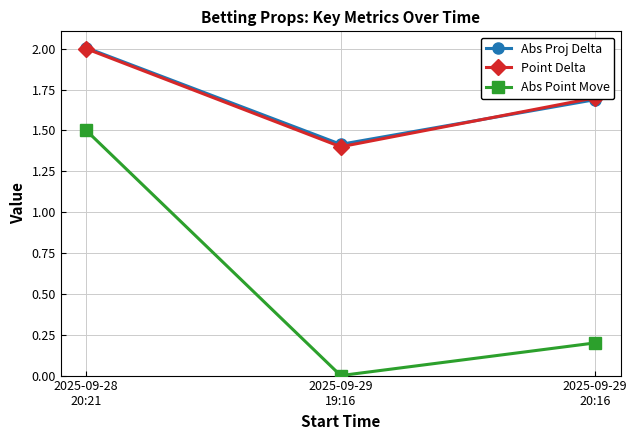

Which label corresponds to the smallest value in the chart?

2025-09-29
19:16